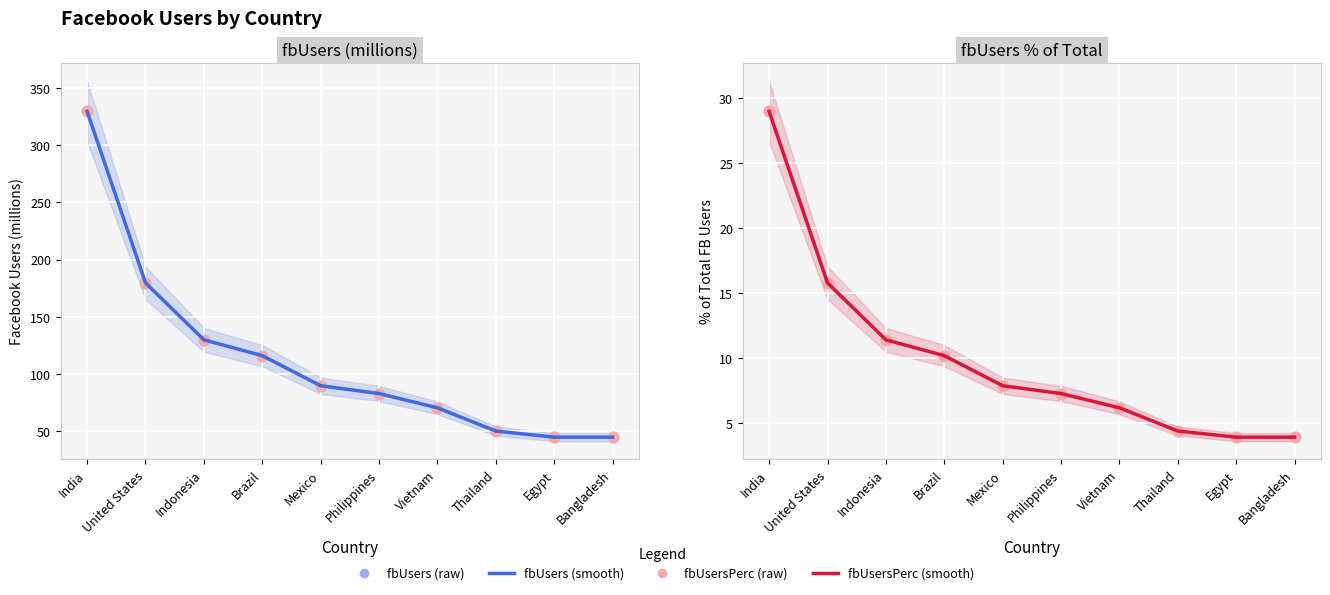

At which category is the sum across all series the highest?

India